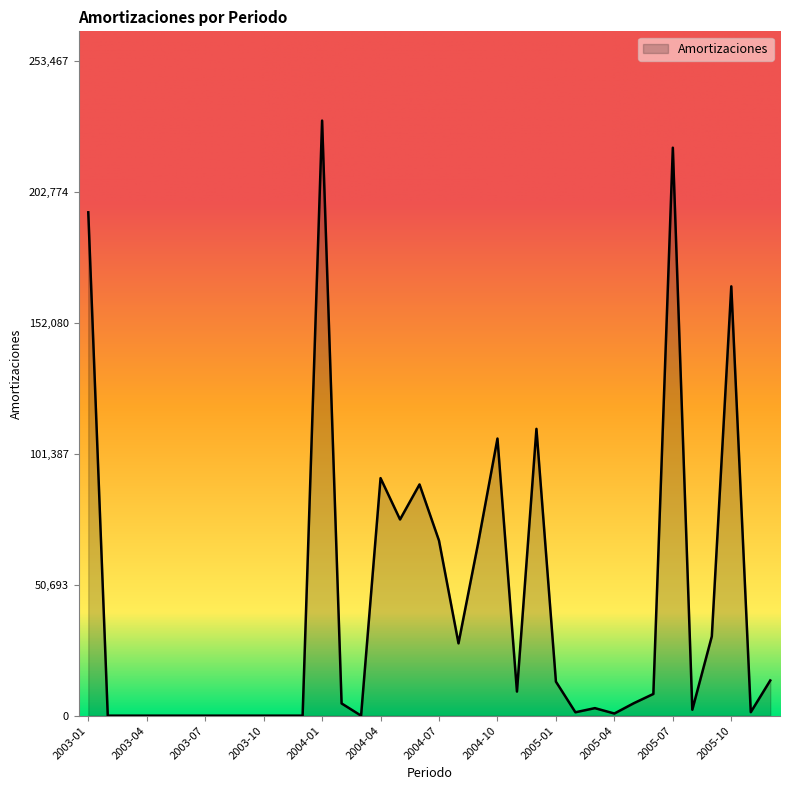

What is the maximum value shown in the chart?

230425